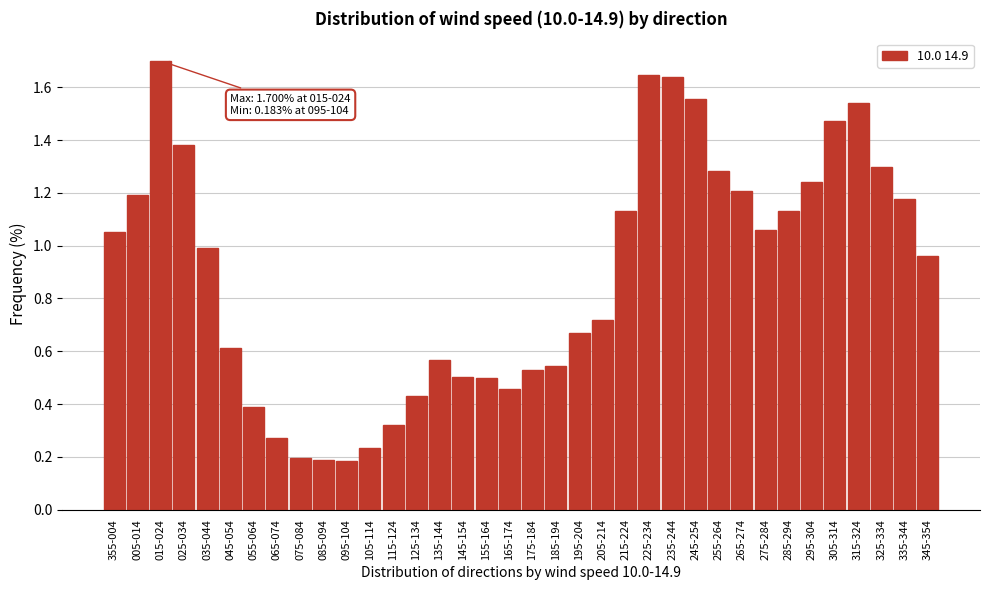

What is the maximum value shown in the chart?

1.7